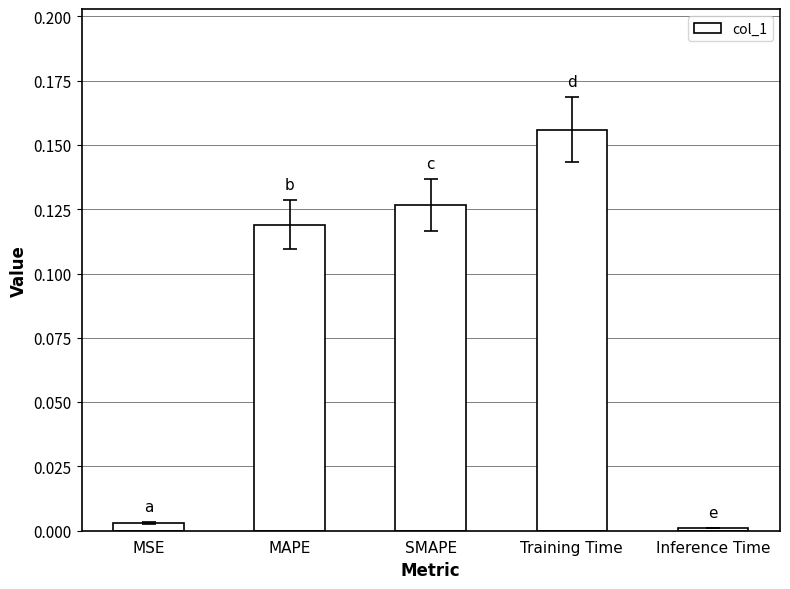

Which has a higher value, MAPE or Inference Time?

MAPE